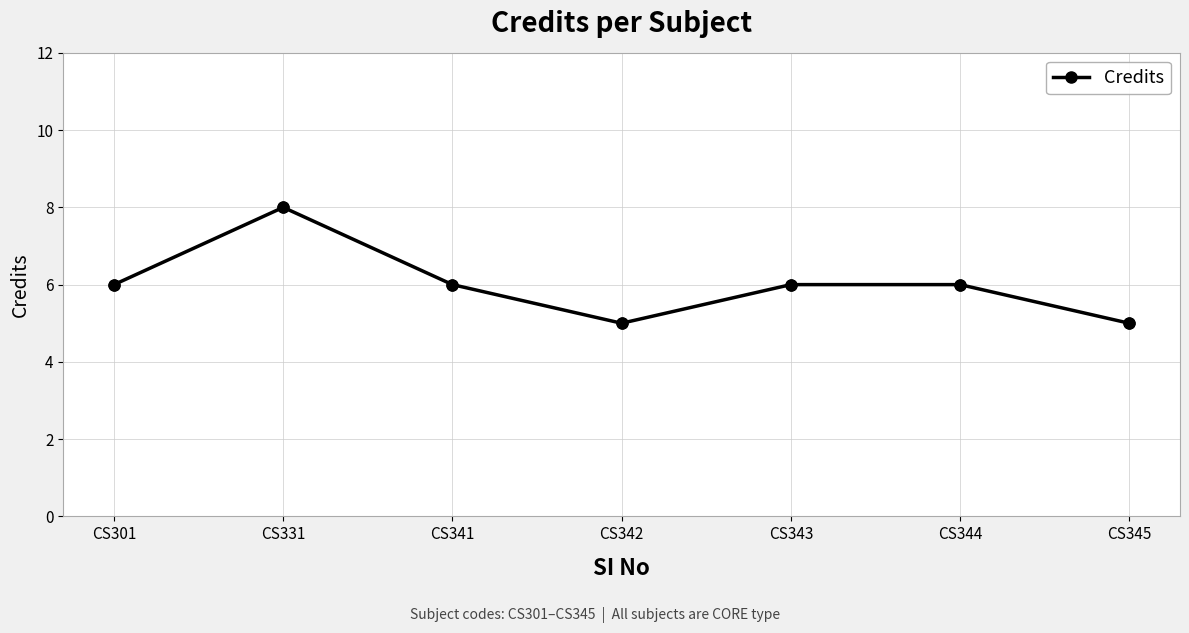

What is the ratio of the value at CS345 to the value at CS343?

0.8